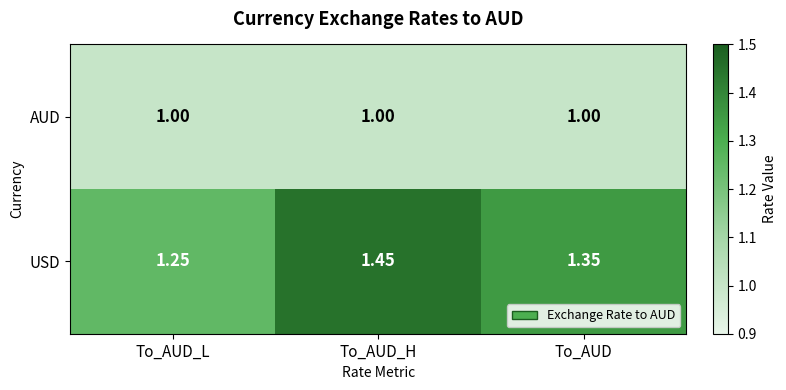

At how many categories does at least one series exceed 1?

3